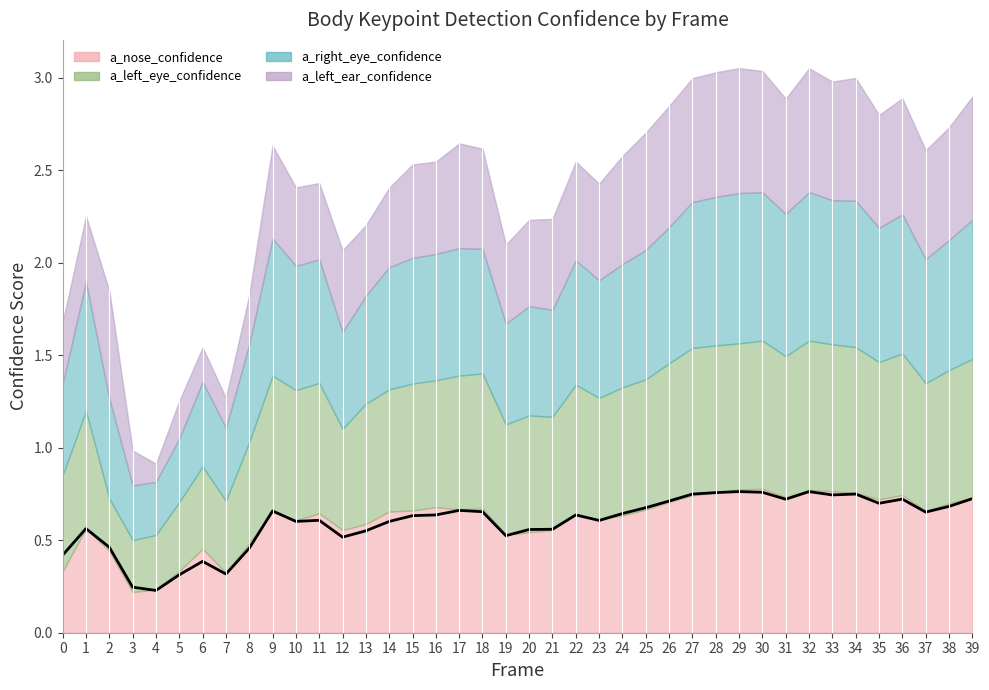

List the labels in order of value, smallest first.

4, 3, 5, 7, 6, 0, 8, 2, 12, 19, 13, 20, 21, 1, 14, 10, 23, 11, 15, 16, 22, 24, 37, 18, 9, 17, 25, 38, 35, 26, 31, 36, 39, 33, 27, 34, 28, 30, 32, 29